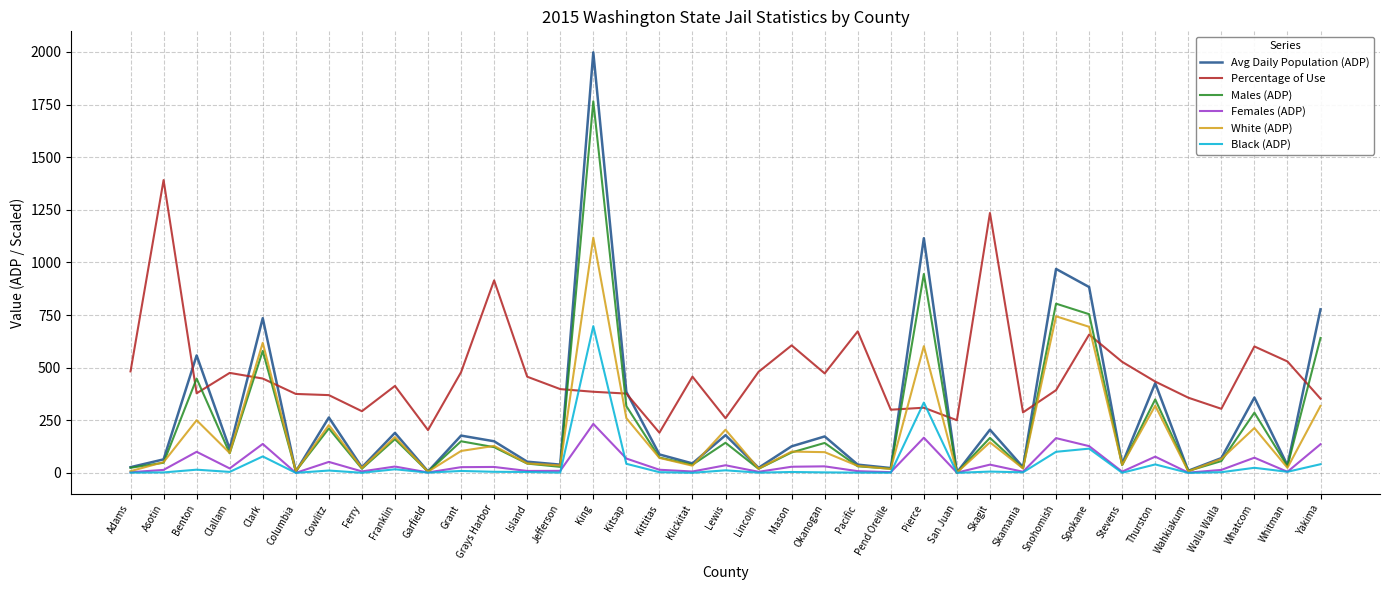

Which series has the widest spread of values?

Avg Daily Population (ADP)